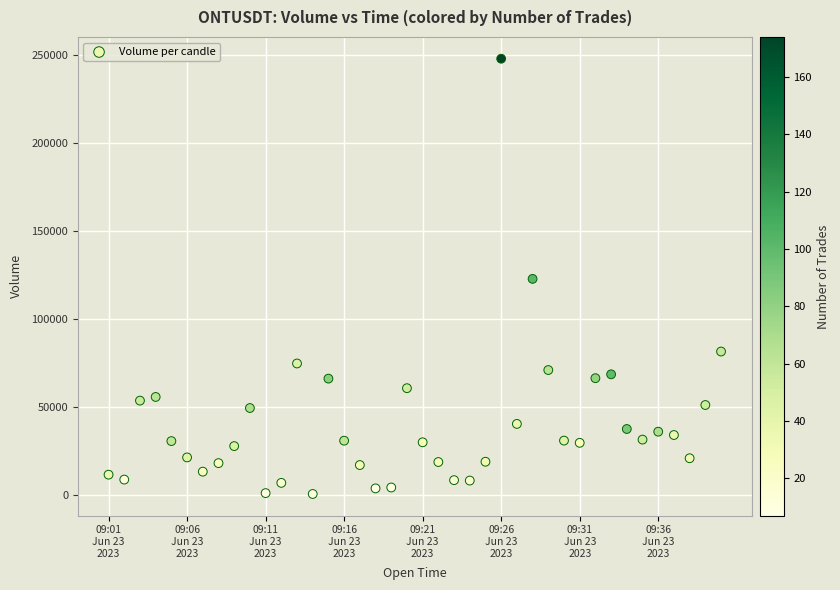

What is the range of Y values (max minus min)?

246830.7